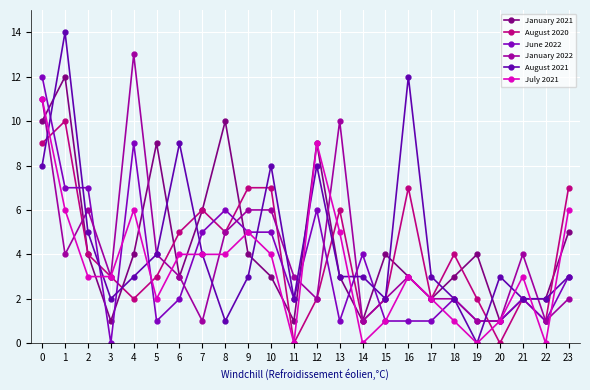

What is the difference between the highest and lowest values at 16?

11